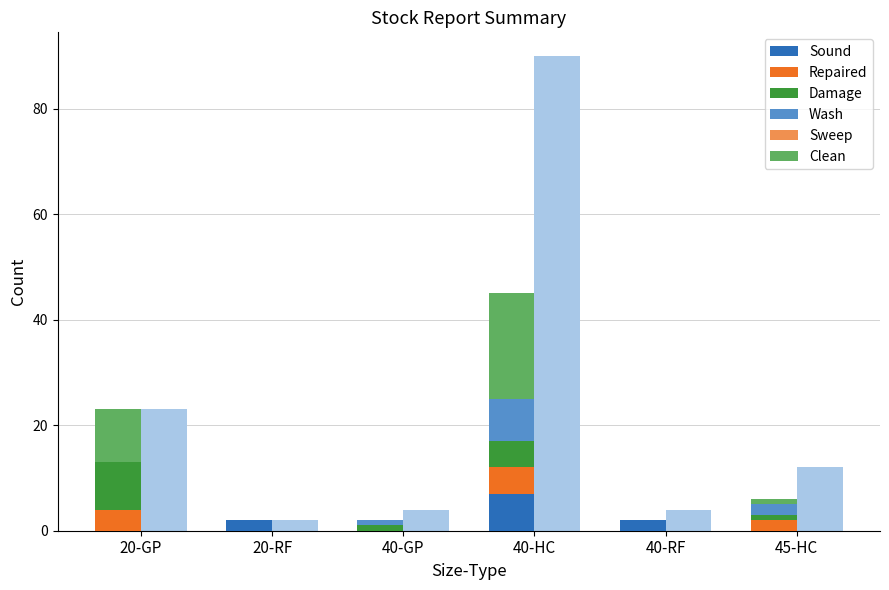

What is the label of the 6th bar from the right?

20-GP